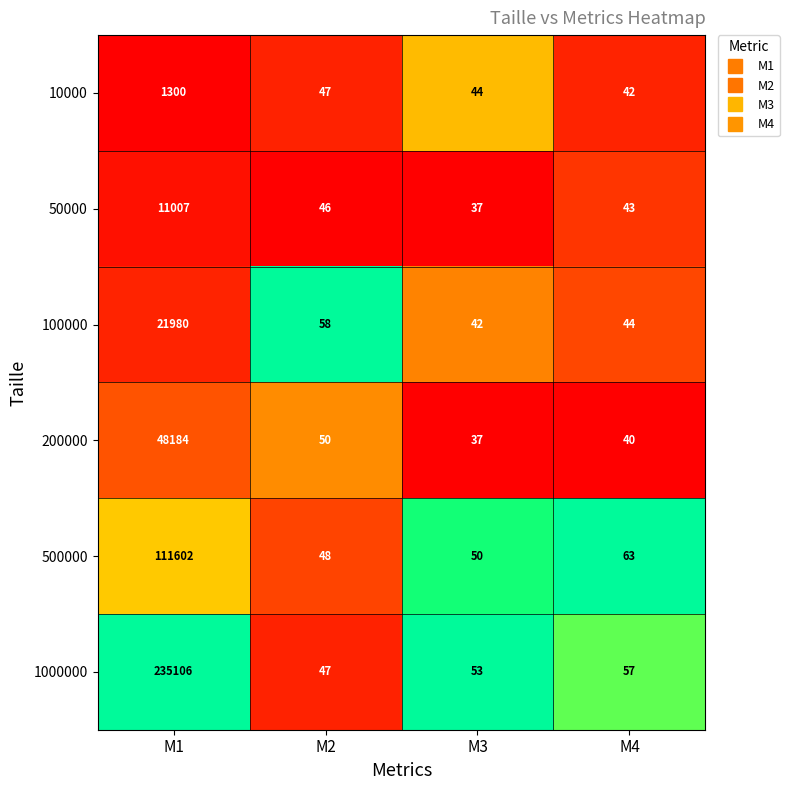

What is the average value of the 1000000 series?

58816